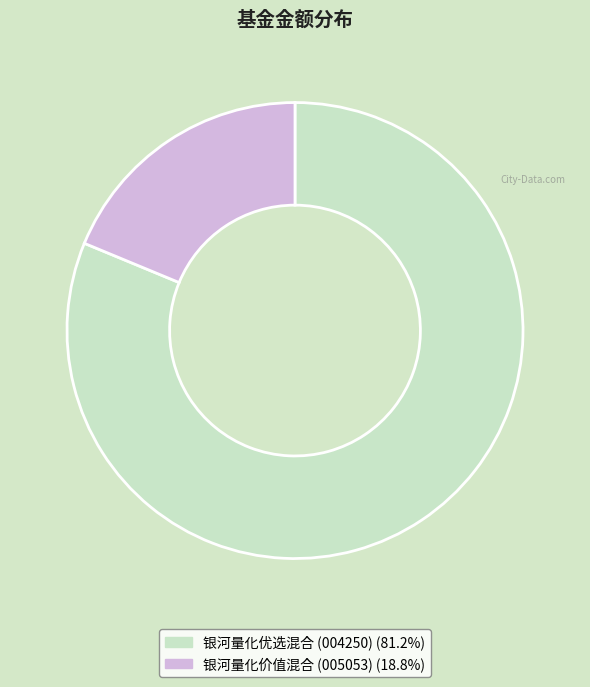

How many slices are in this pie chart?

2